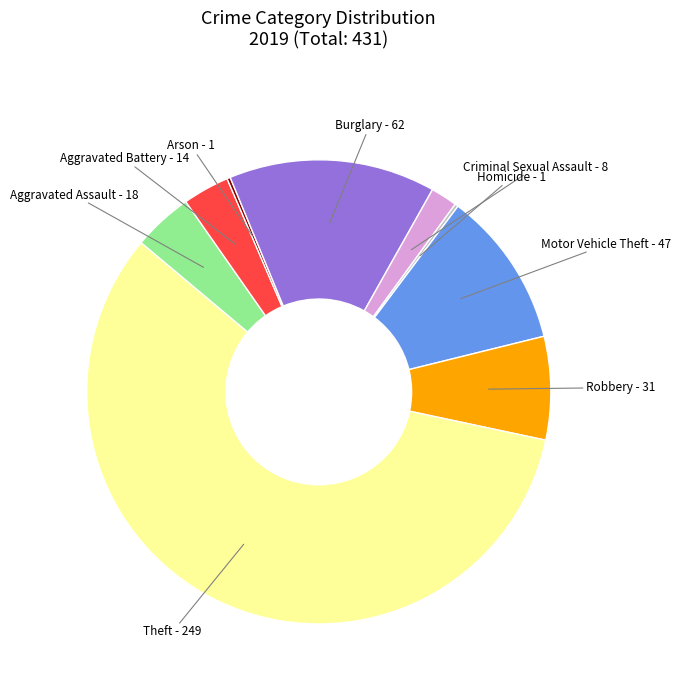

Which slice is the largest?

Theft